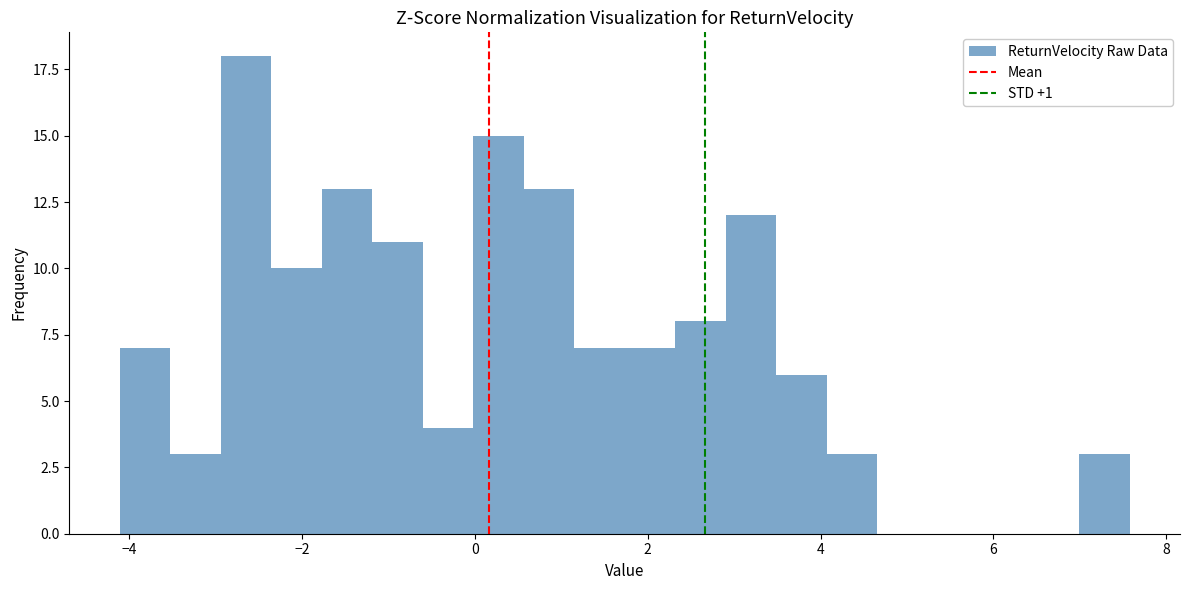

Read against the x-axis, roughly where is the centre of the tallest bar?

-2.6